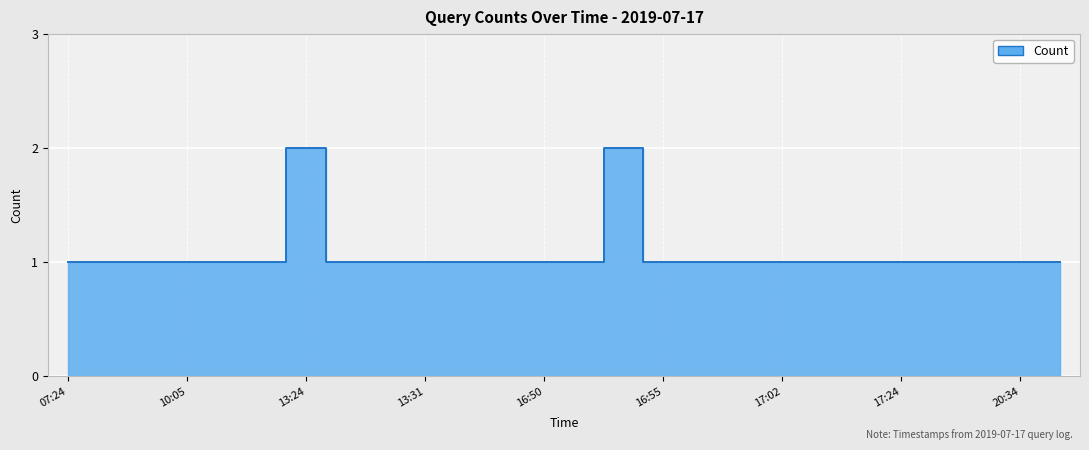

What is the difference between the second highest and minimum values?

1